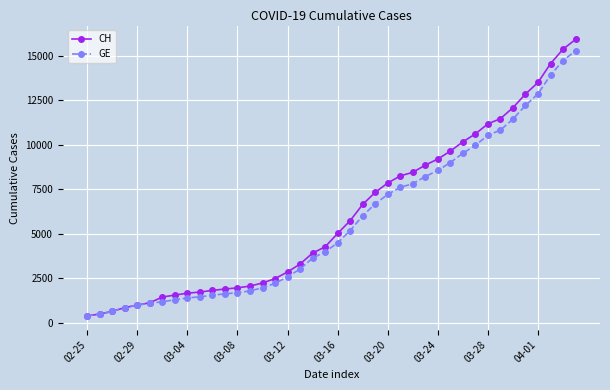

Which series has the largest range (max minus min)?

CH